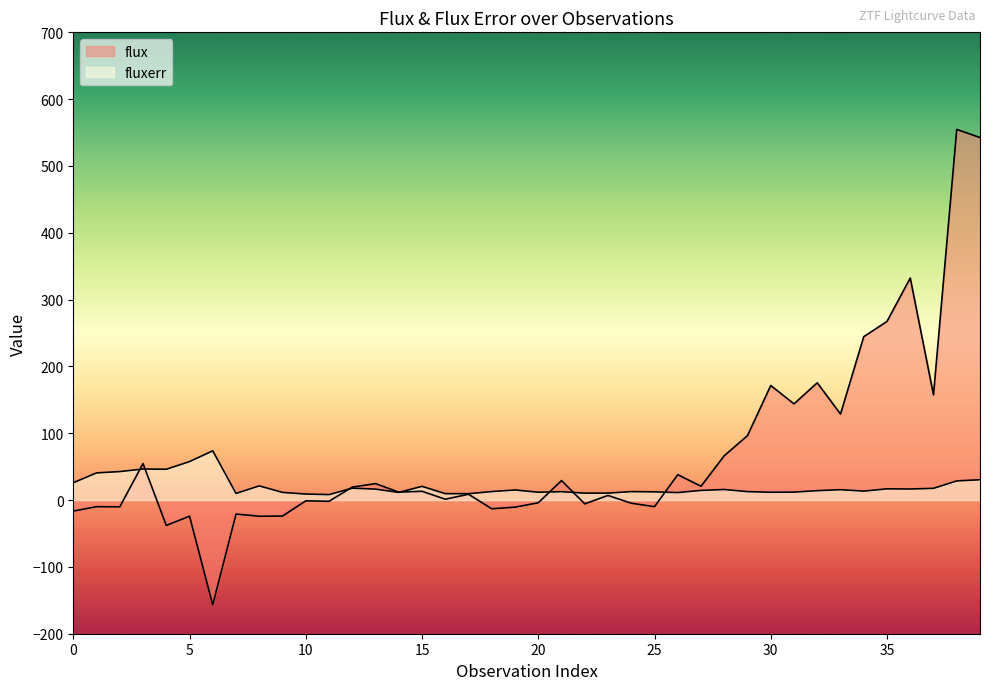

What is the average value of the flux series?

68.4